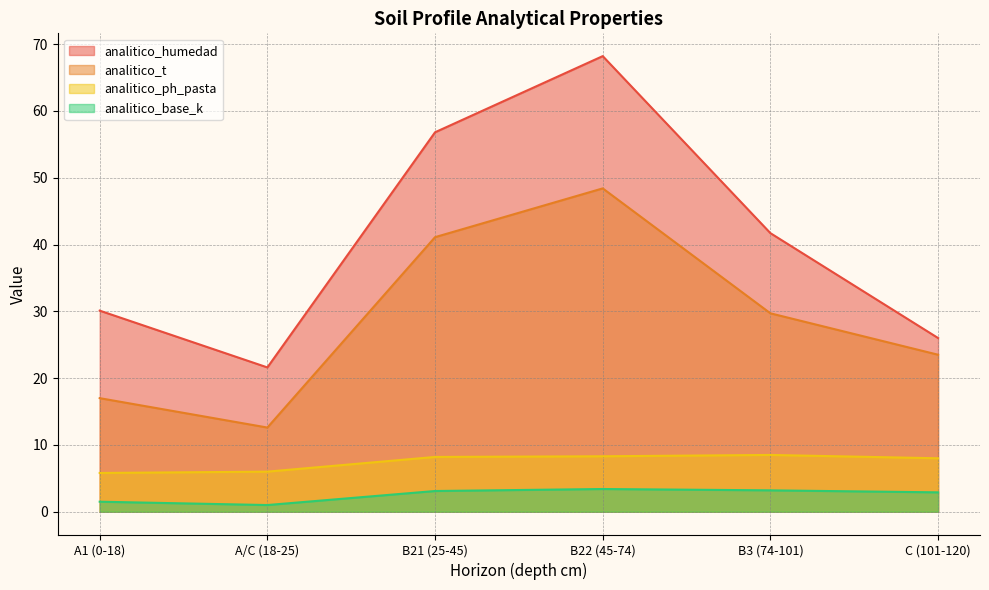

How many lines are shown in the chart?

4